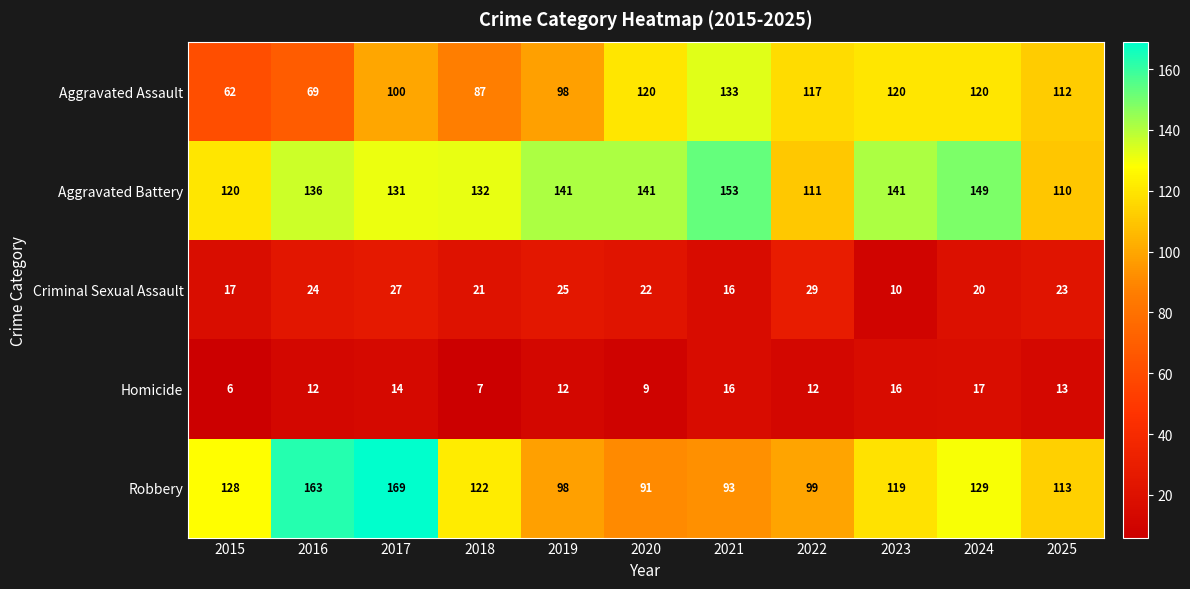

What is the highest value of the Homicide series?

17